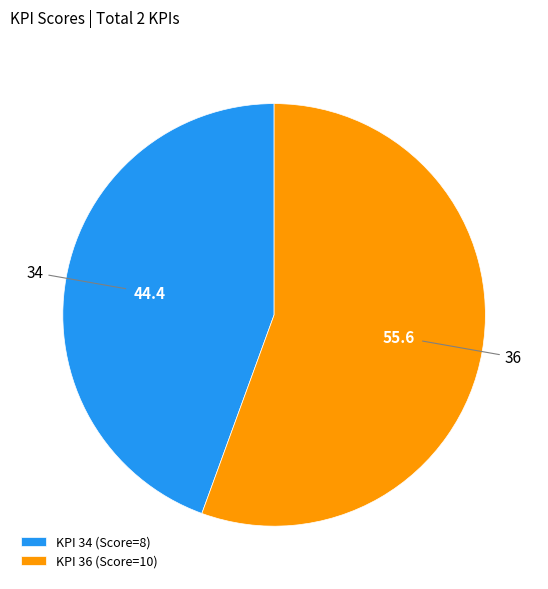

Is 34 the majority of the pie?

No